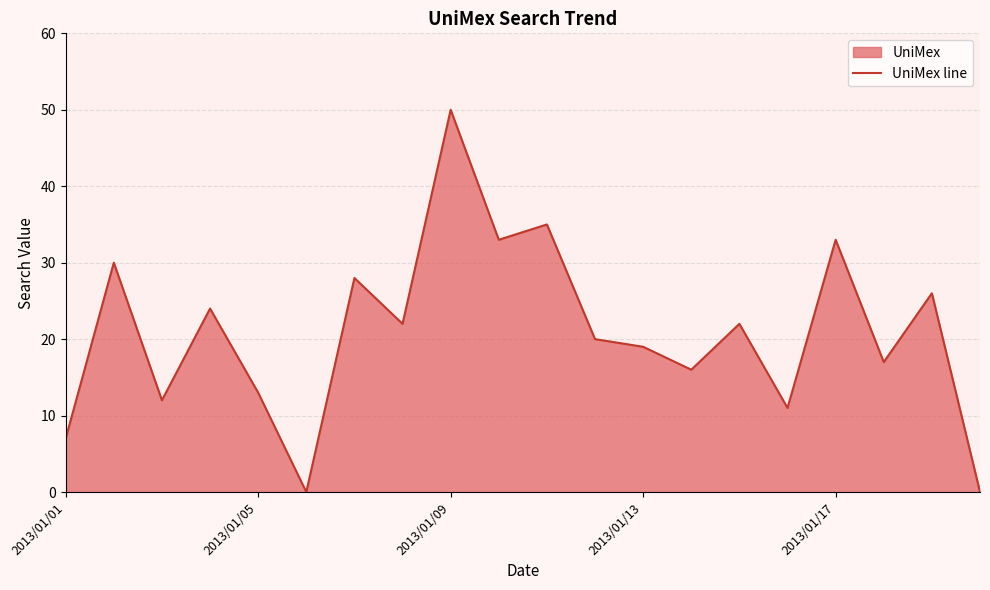

At which category does the chart reach its peak across all series?

2013/01/09